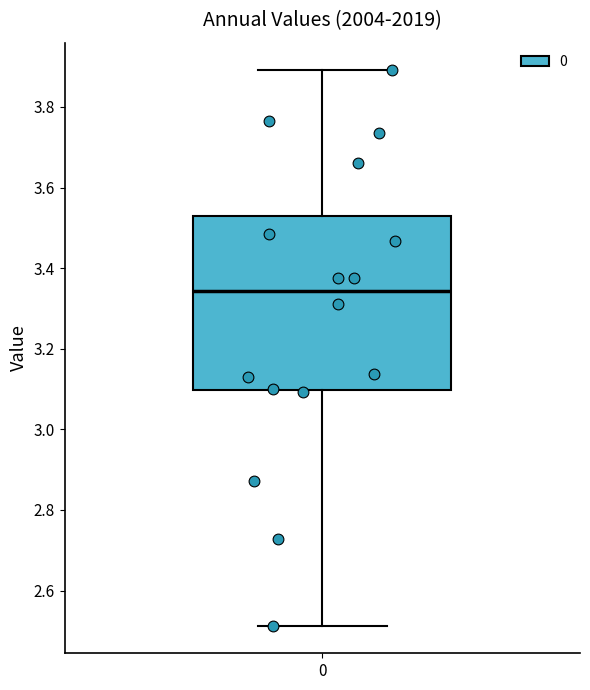

Read this box plot against the y-axis: the position of the median line, the range covered by the box, and the ends of both whiskers. The values are not printed on the chart, so give them approximately, as read against the axis.

median 3.34, box 3.10 to 3.52, whiskers 2.52 to 3.90